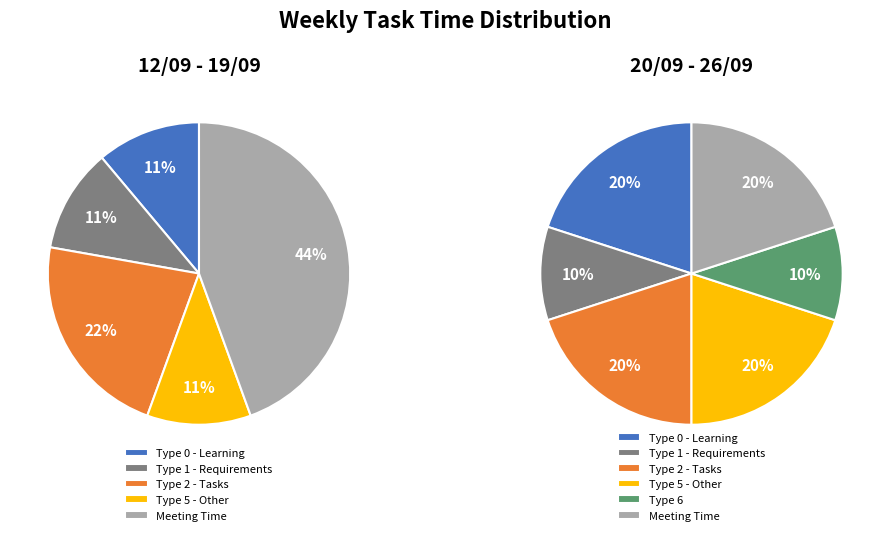

Approximately how many times larger is the value at 12/09 - 19/09 compared to 20/09 - 26/09?

1.1